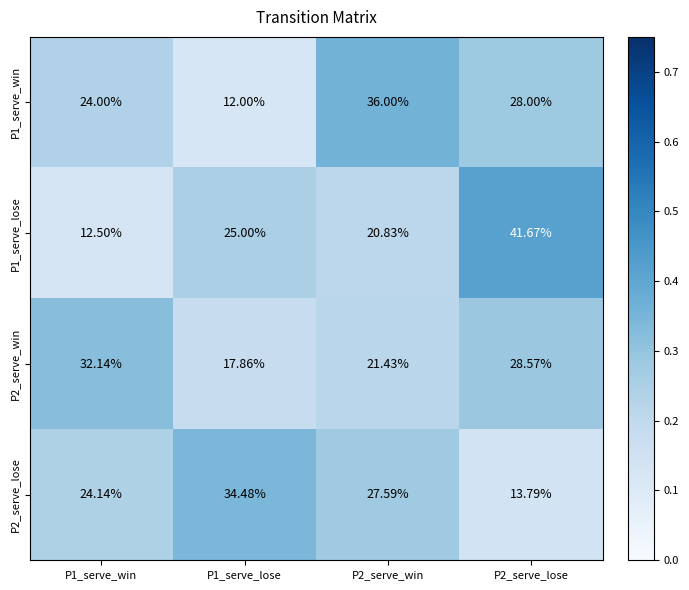

Is the value of P2_serve_lose at P1_serve_lose greater than the value of P1_serve_lose at P2_serve_lose?

No